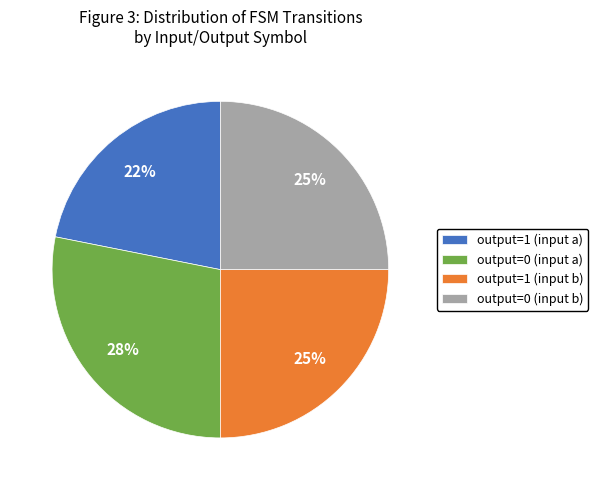

Between output=0 (input a) and output=1 (input b), which is larger?

output=0 (input a)